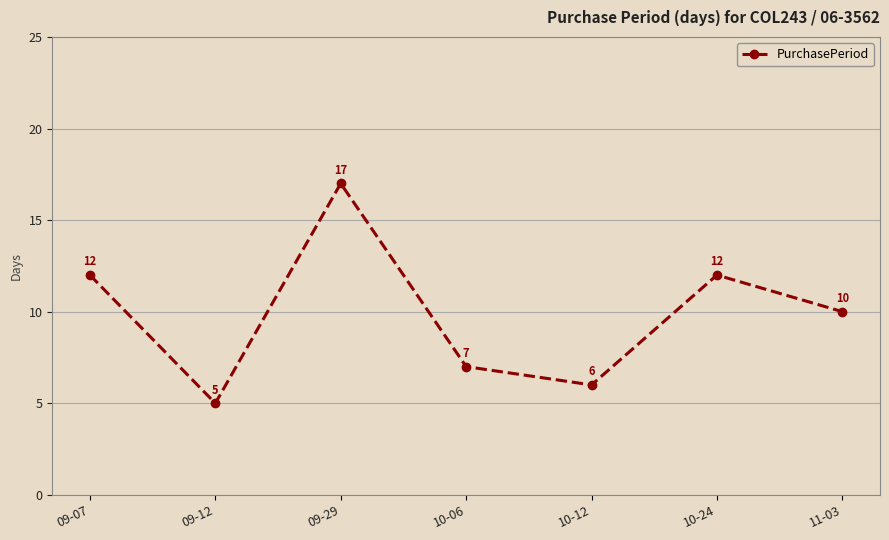

What is the sum of the values at 10-24 and 10-06?

19